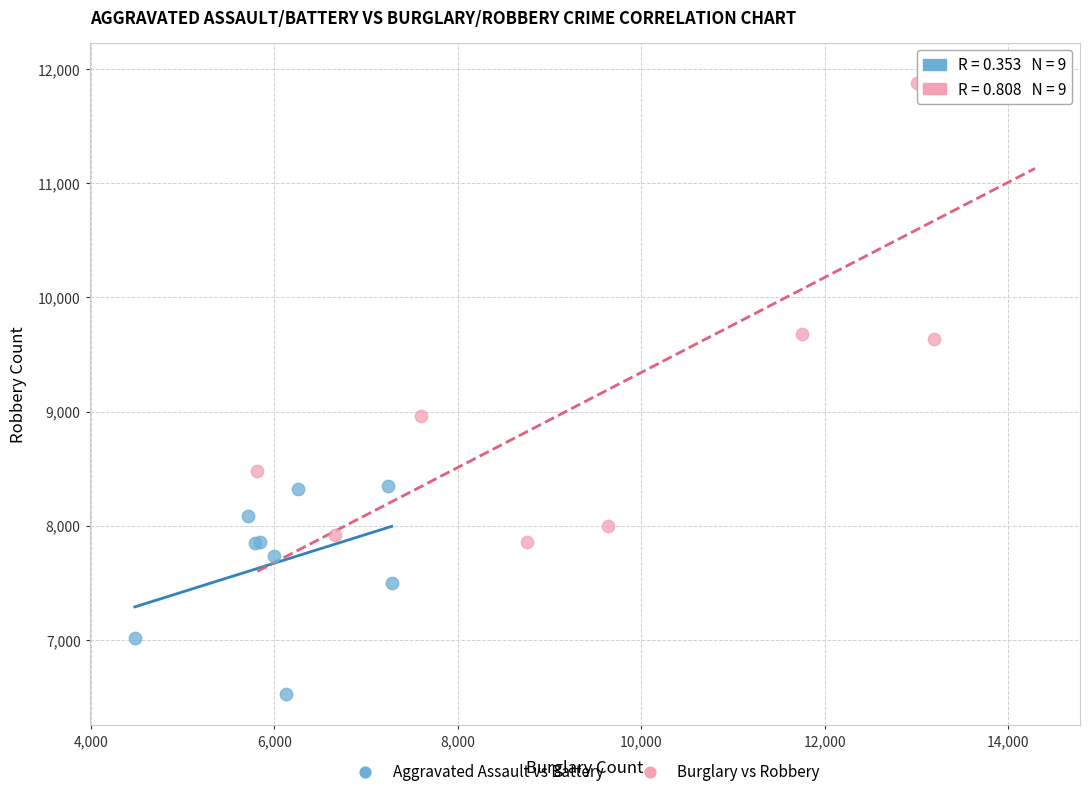

Which series has the largest Y range (max minus min)?

Burglary vs Robbery